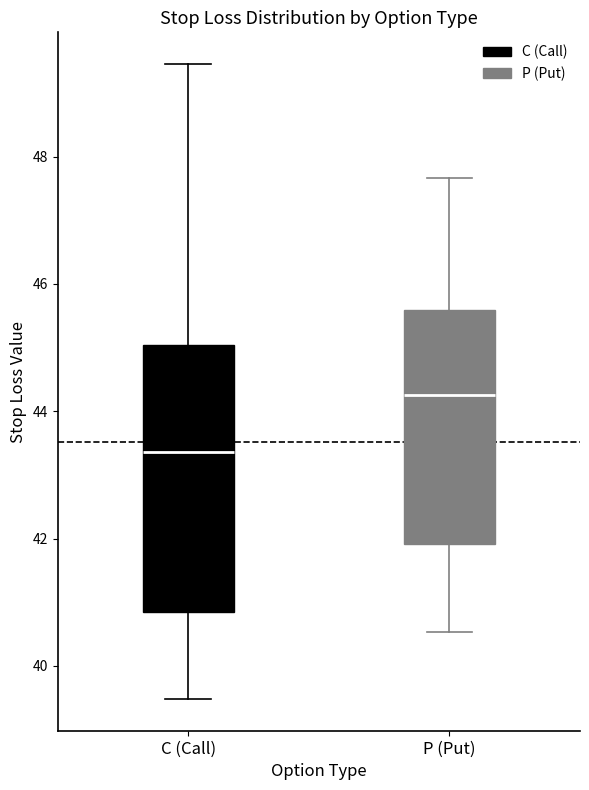

Which box has the highest median line?

P (Put)